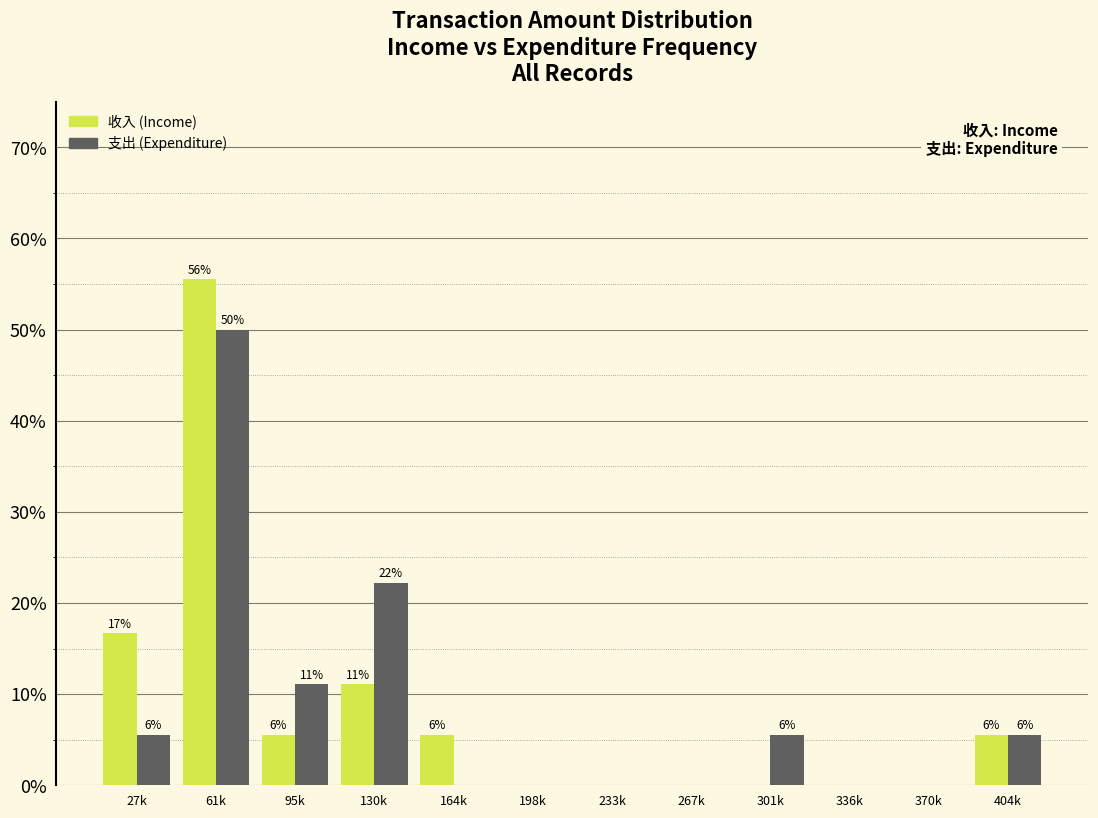

Are the bars horizontal?

No